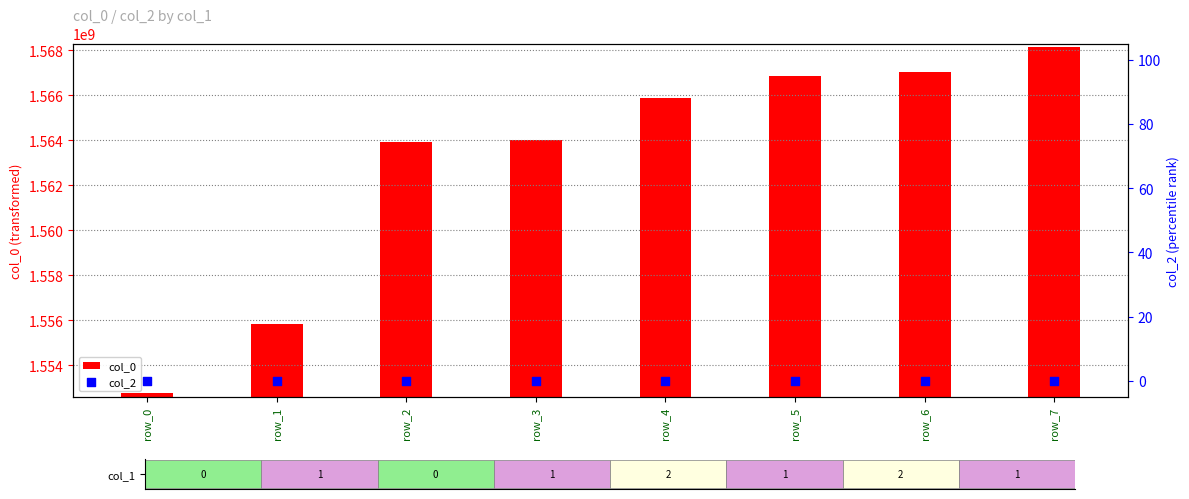

Is the value of col_0 at row_3 greater than the value of col_2 at row_3?

Yes